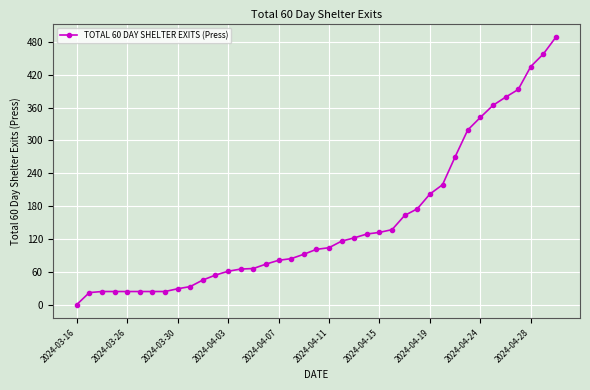

What is the maximum value shown in the chart?

489